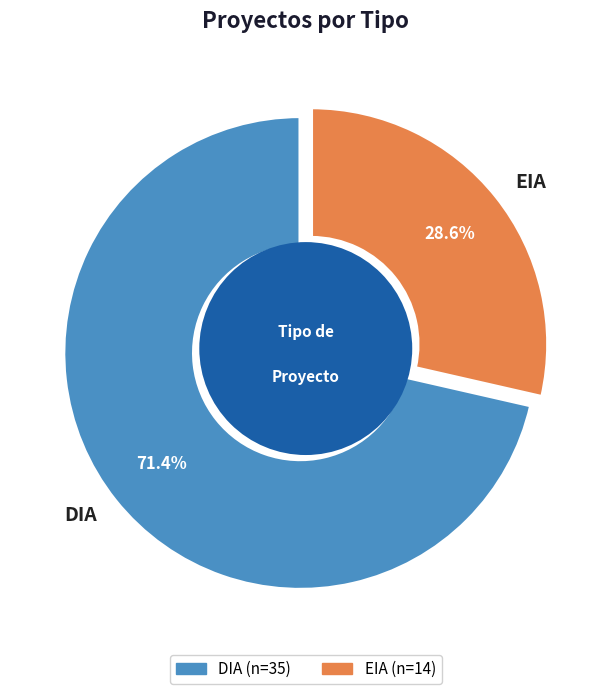

What is the smallest slice in the pie chart?

EIA